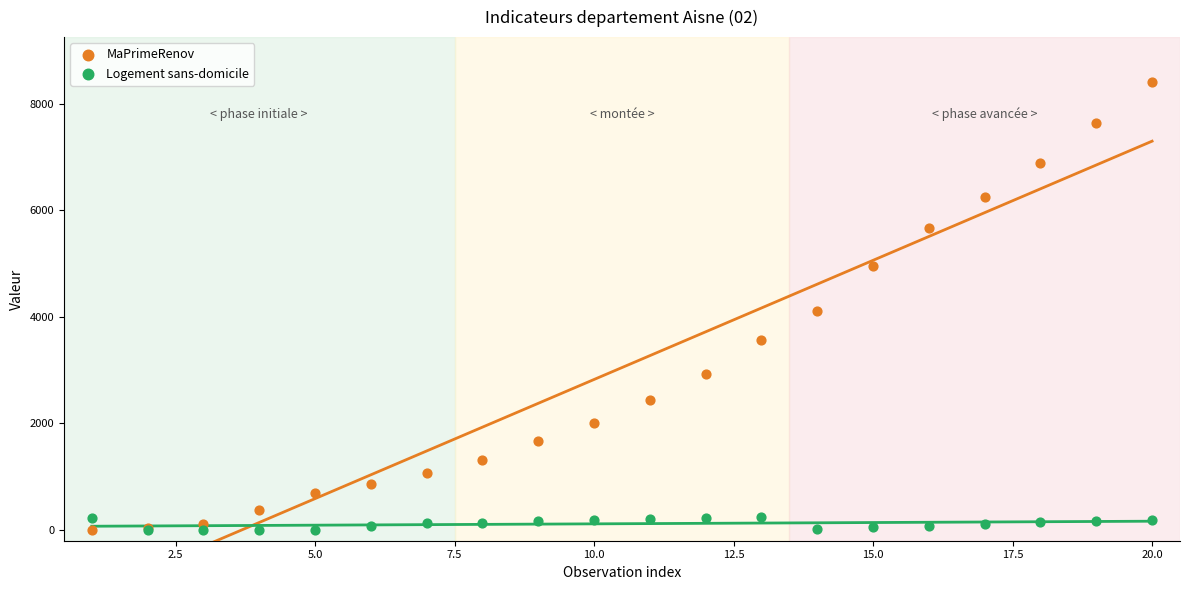

Across all series, what Y value is closest to 4202?

4103